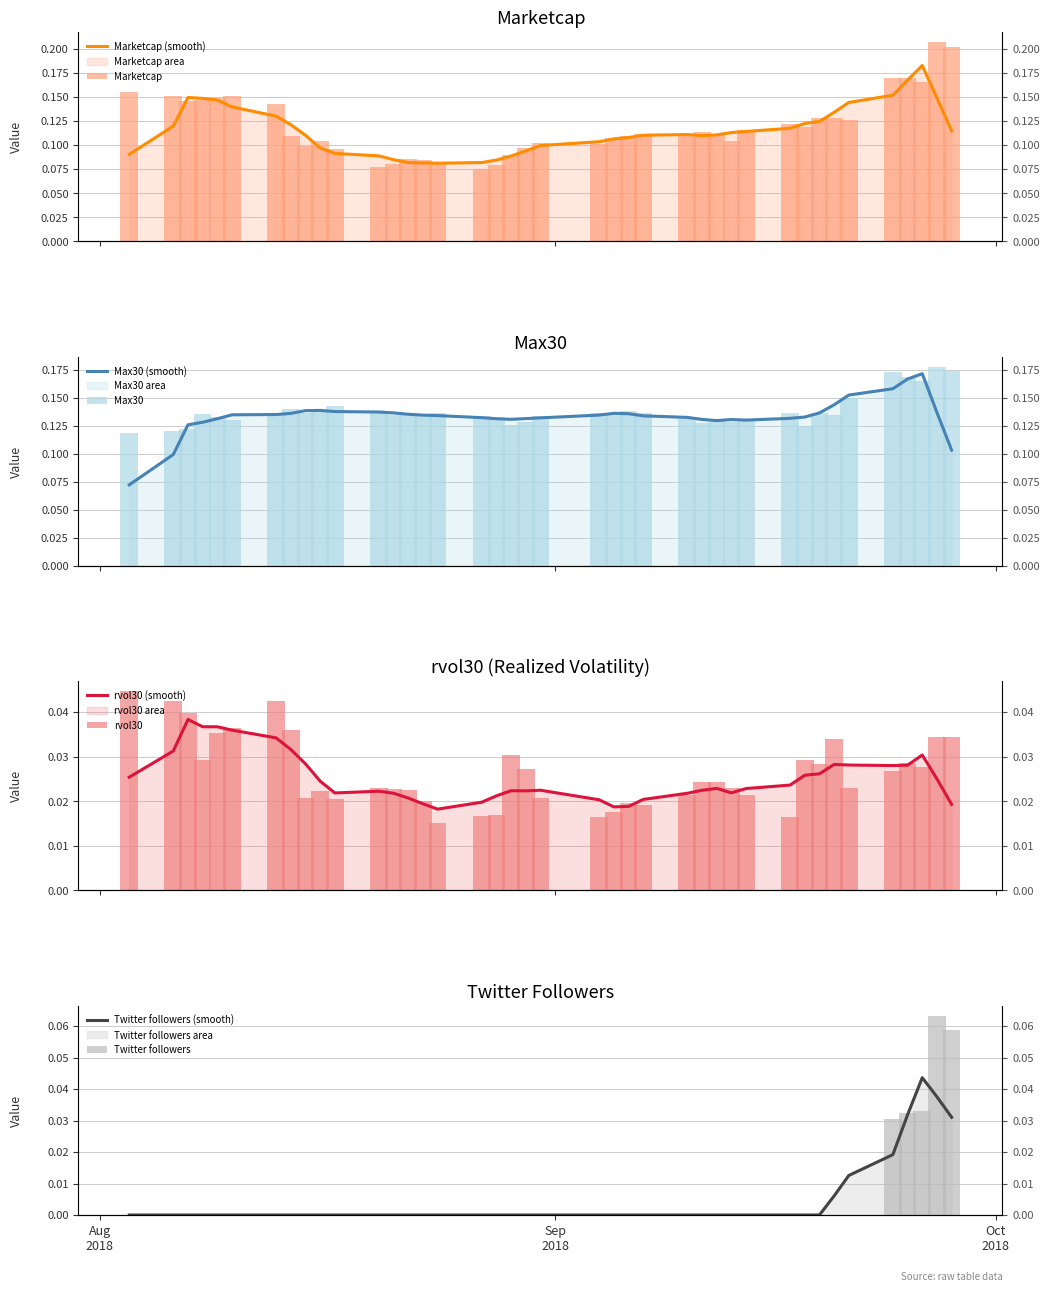

Reading right to left, list all the values displayed in this chart.

Marketcap: 0.2	0.2	0.2	0.2	0.2	0.1	0.1	0.1	0.1	0.1	0.1	0.1	0.1	0.1	0.1	0.1	0.1	0.1	0.1	0.1	0.1	0.1	0.1	0.1	0.1	0.1	0.1	0.1	0.1	0.1	0.1	0.1	0.1	0.1	0.2	0.1	0.1	0.1	0.2	0.2
Max30: 0.2	0.2	0.2	0.2	0.2	0.1	0.1	0.1	0.1	0.1	0.1	0.1	0.1	0.1	0.1	0.1	0.1	0.1	0.1	0.1	0.1	0.1	0.1	0.1	0.1	0.1	0.1	0.1	0.1	0.1	0.1	0.1	0.1	0.1	0.1	0.1	0.1	0.1	0.1	0.1
rvol30: 0.0	0.0	0.0	0.0	0.0	0.0	0.0	0.0	0.0	0.0	0.0	0.0	0.0	0.0	0.0	0.0	0.0	0.0	0.0	0.0	0.0	0.0	0.0	0.0	0.0	0.0	0.0	0.0	0.0	0.0	0.0	0.0	0.0	0.0	0.0	0.0	0.0	0.0	0.0	0.0
Twitter followers: 0.1	0.1	0.0	0.0	0.0	0.0	0.0	0.0	0.0	0.0	0.0	0.0	0.0	0.0	0.0	0.0	0.0	0.0	0.0	0.0	0.0	0.0	0.0	0.0	0.0	0.0	0.0	0.0	0.0	0.0	0.0	0.0	0.0	0.0	0.0	0.0	0.0	0.0	0.0	0.0